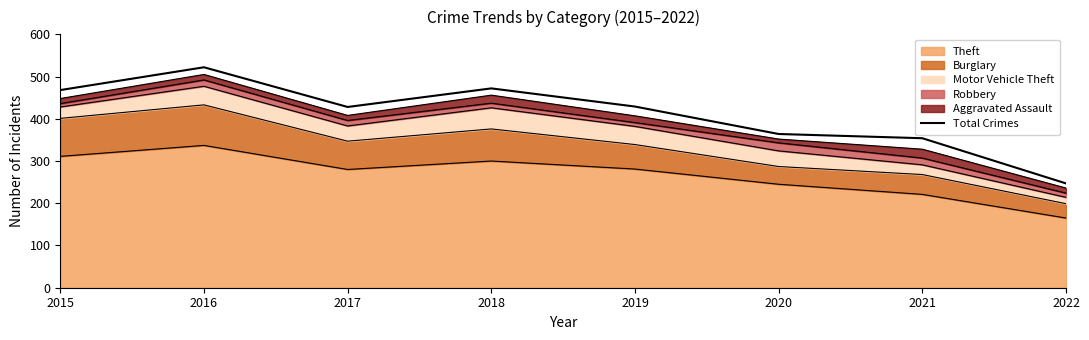

At which label is the value closest to 384?

2020